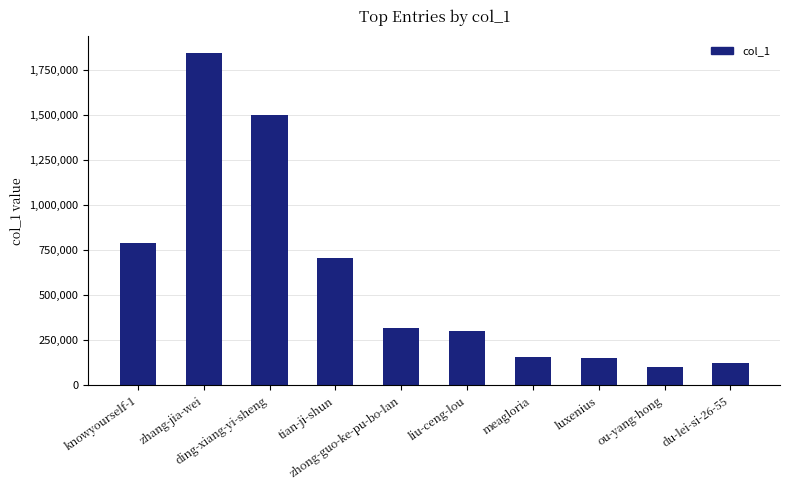

What is the greatest value displayed?

1844827